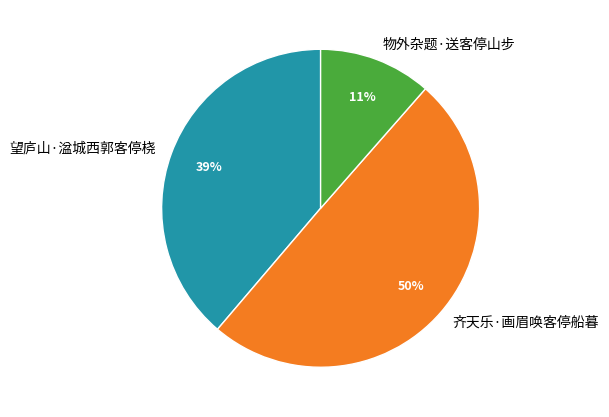

Is the sum of 齐天乐·画眉唤客停船暮 and 物外杂题·送客停山步 greater than half?

Yes